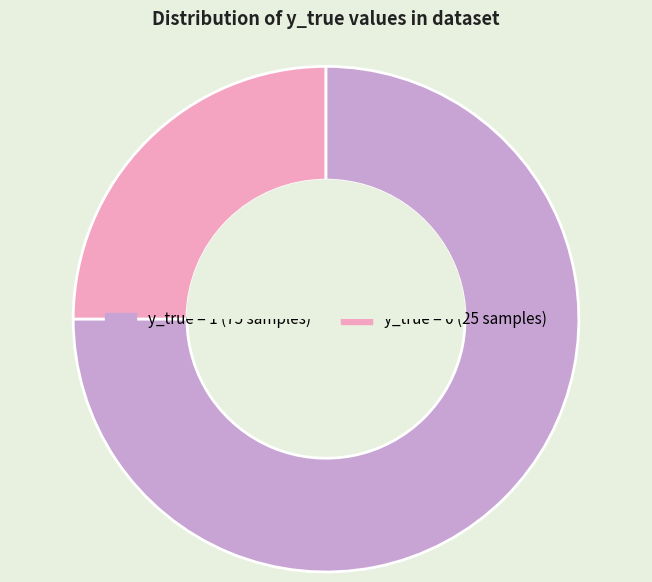

How many slices are in this pie chart?

2